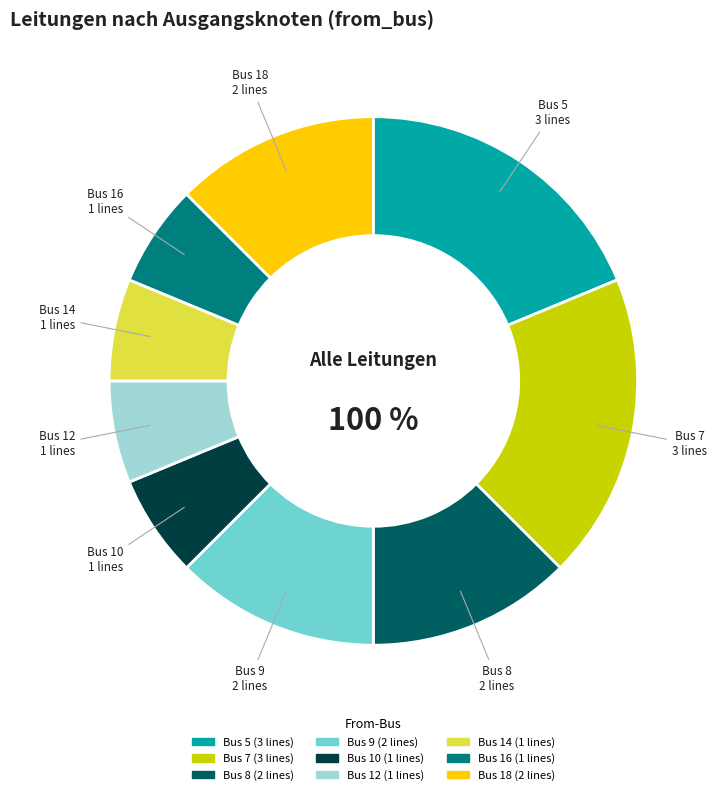

Which category has the biggest portion of the pie?

5